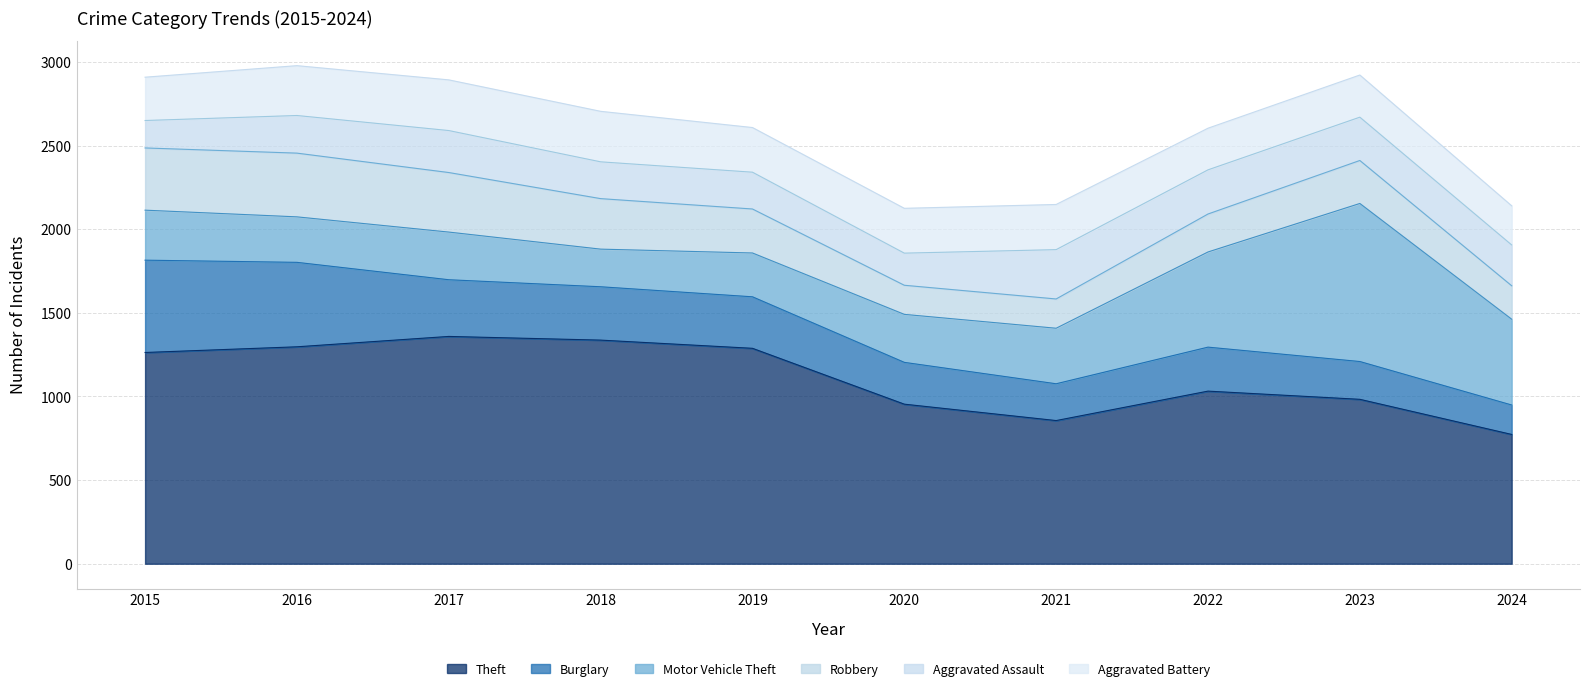

Between 2016 and 2021, which series saw the biggest shift?

Theft